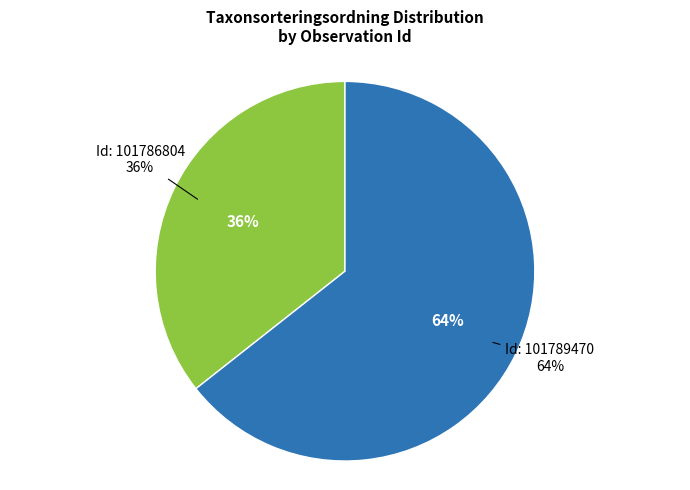

Do 101786804 and 101789470 together represent more than half of the pie?

Yes